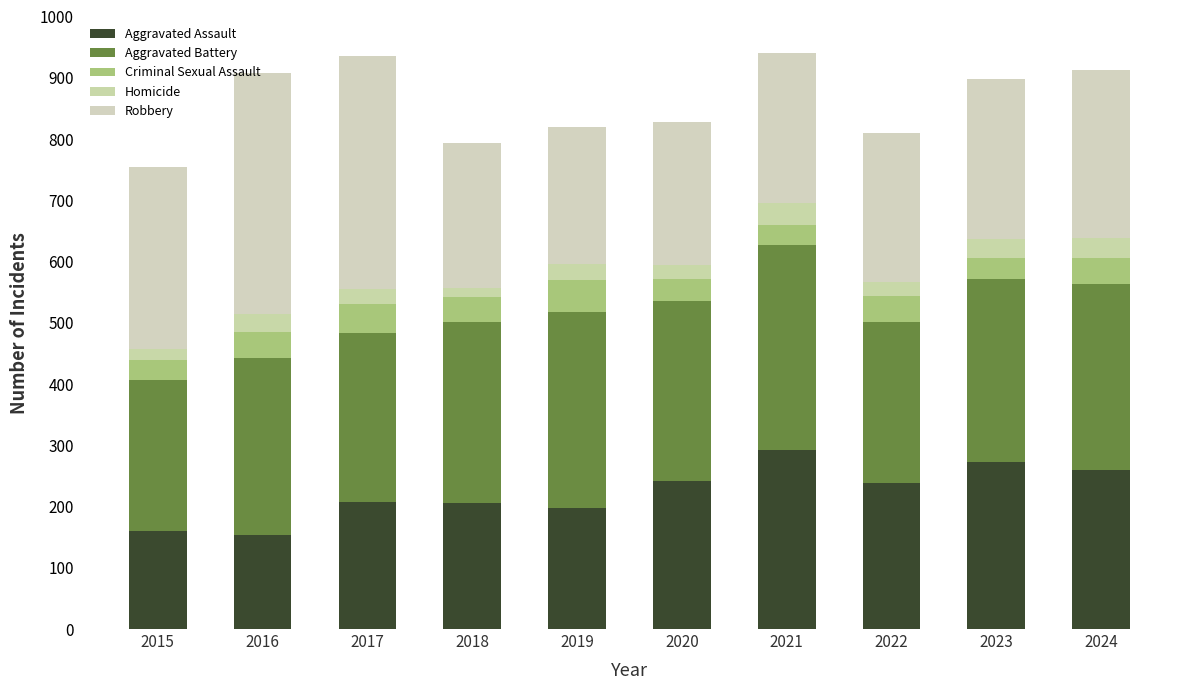

What is the total value across all series at 2016?

908